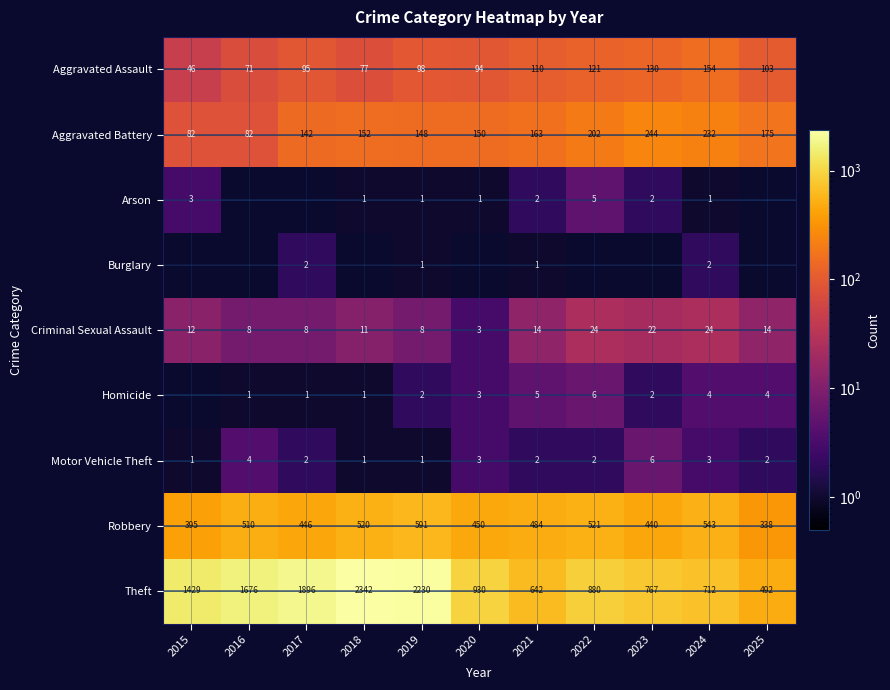

The Aggravated Battery series shows 202 at 2022. True or false?

True